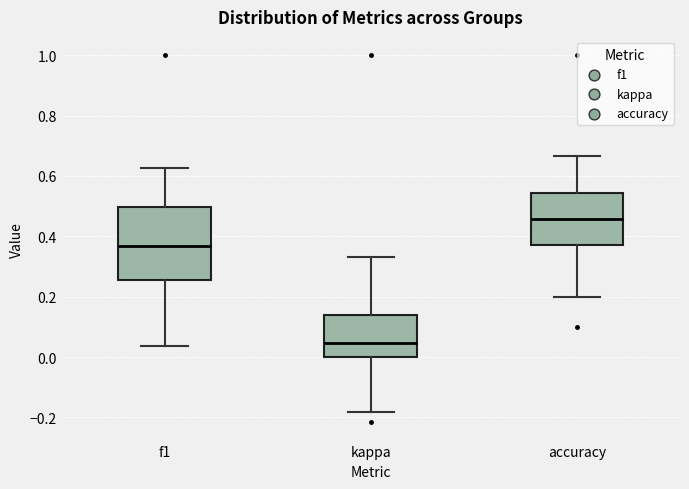

Reading left to right, transcribe this box plot: for each box, give where its median line is, the range the box spans, and where its two whiskers end, as read against the y-axis. The values are not printed on the chart, so give them approximately, as read against the axis.

f1: median 0.36, box 0.26 to 0.50, whiskers 0.04 to 0.62
kappa: median 0.04, box 0.00 to 0.14, whiskers -0.18 to 0.34
accuracy: median 0.46, box 0.38 to 0.54, whiskers 0.20 to 0.66